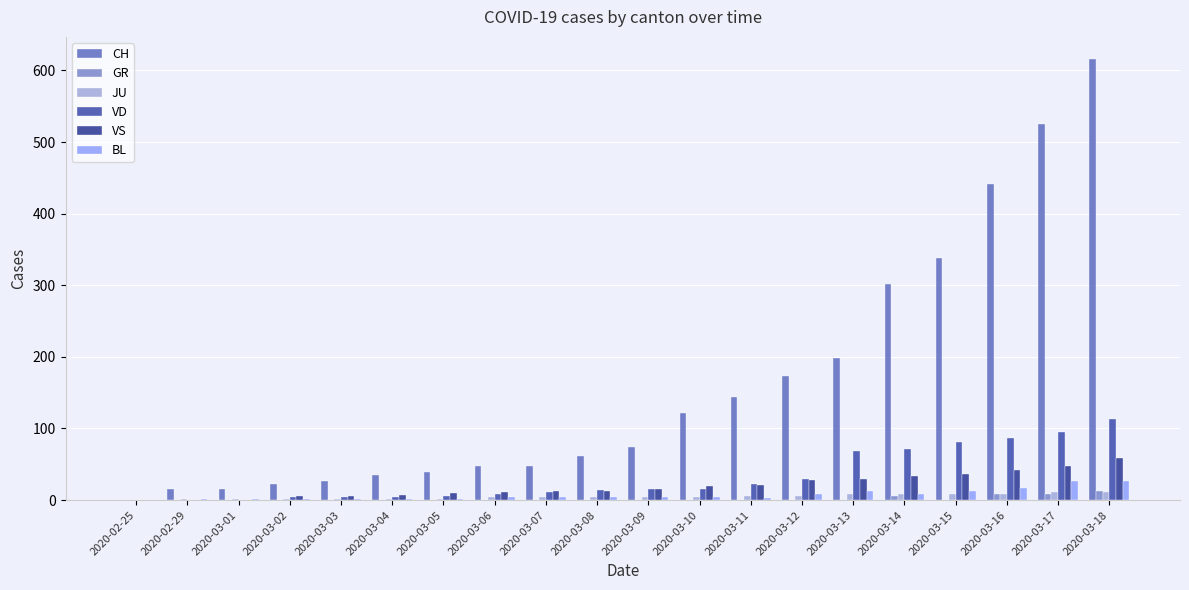

How many groups of bars are there?

20